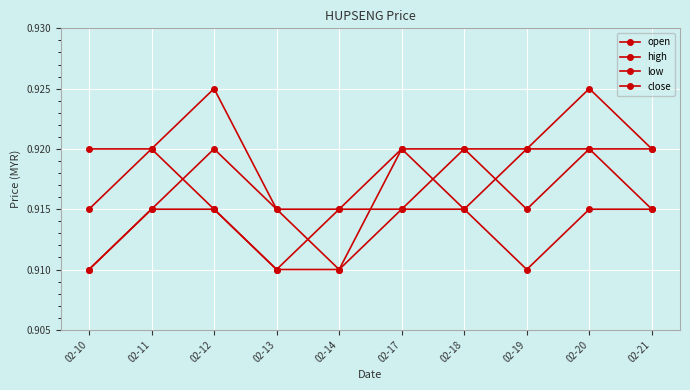

List the labels in order of open value, largest first.

02-12, 02-17, 02-19, 02-20, 02-11, 02-13, 02-18, 02-21, 02-10, 02-14